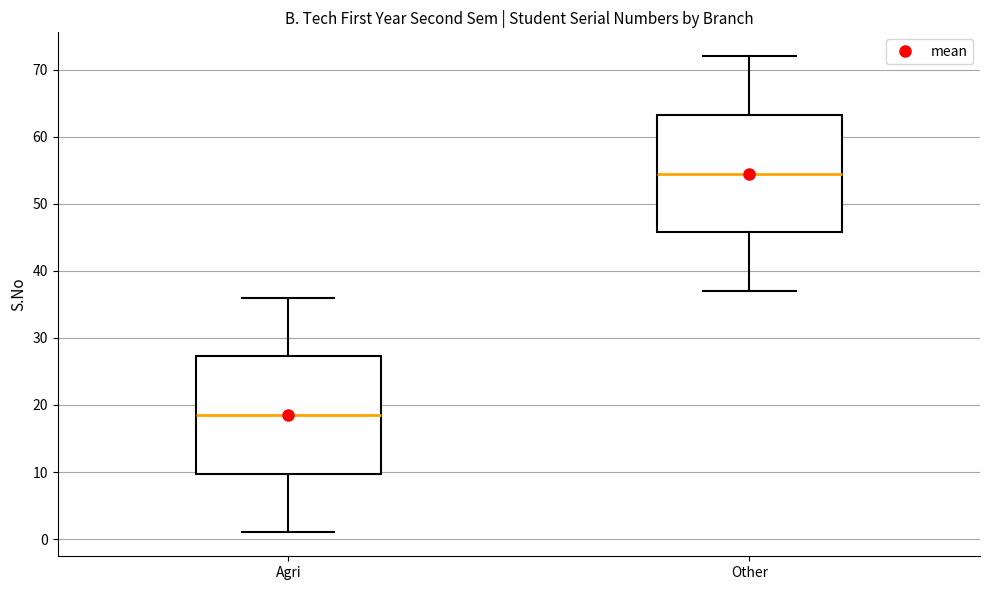

Which box's median line is the highest?

Other